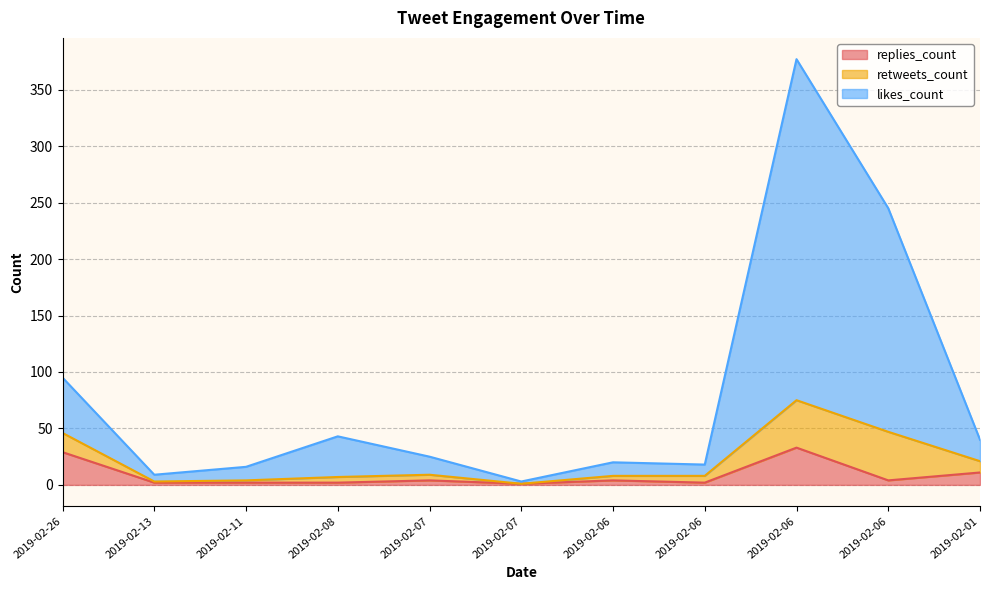

In likes_count, how many points are higher than both neighbors (excluding endpoints)?

3